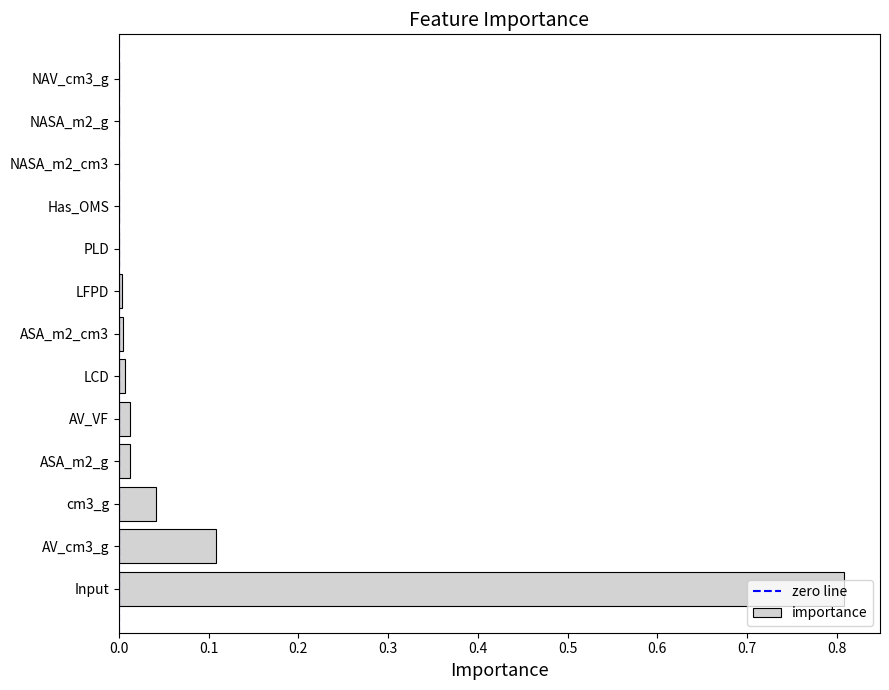

How many data points does each series have?

13